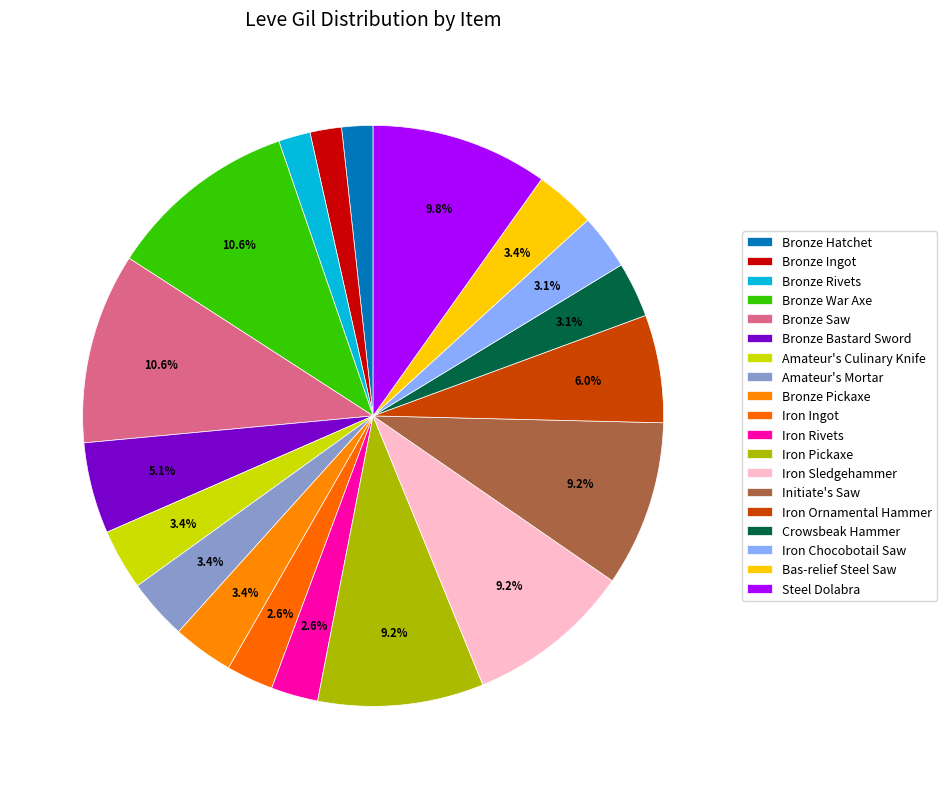

Do Steel Dolabra and Bronze War Axe together represent more than half of the pie?

No